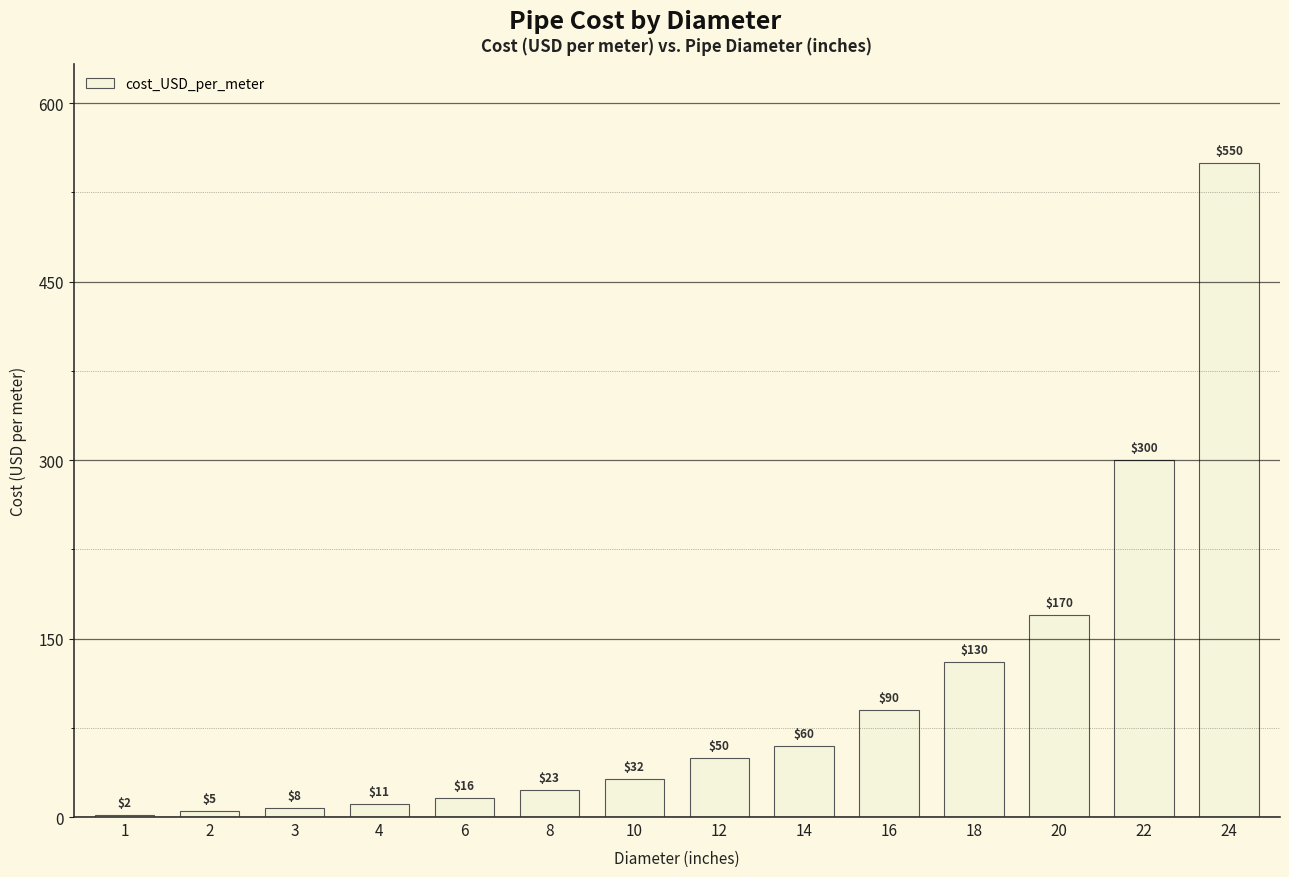

How many data points are less than 50?

7